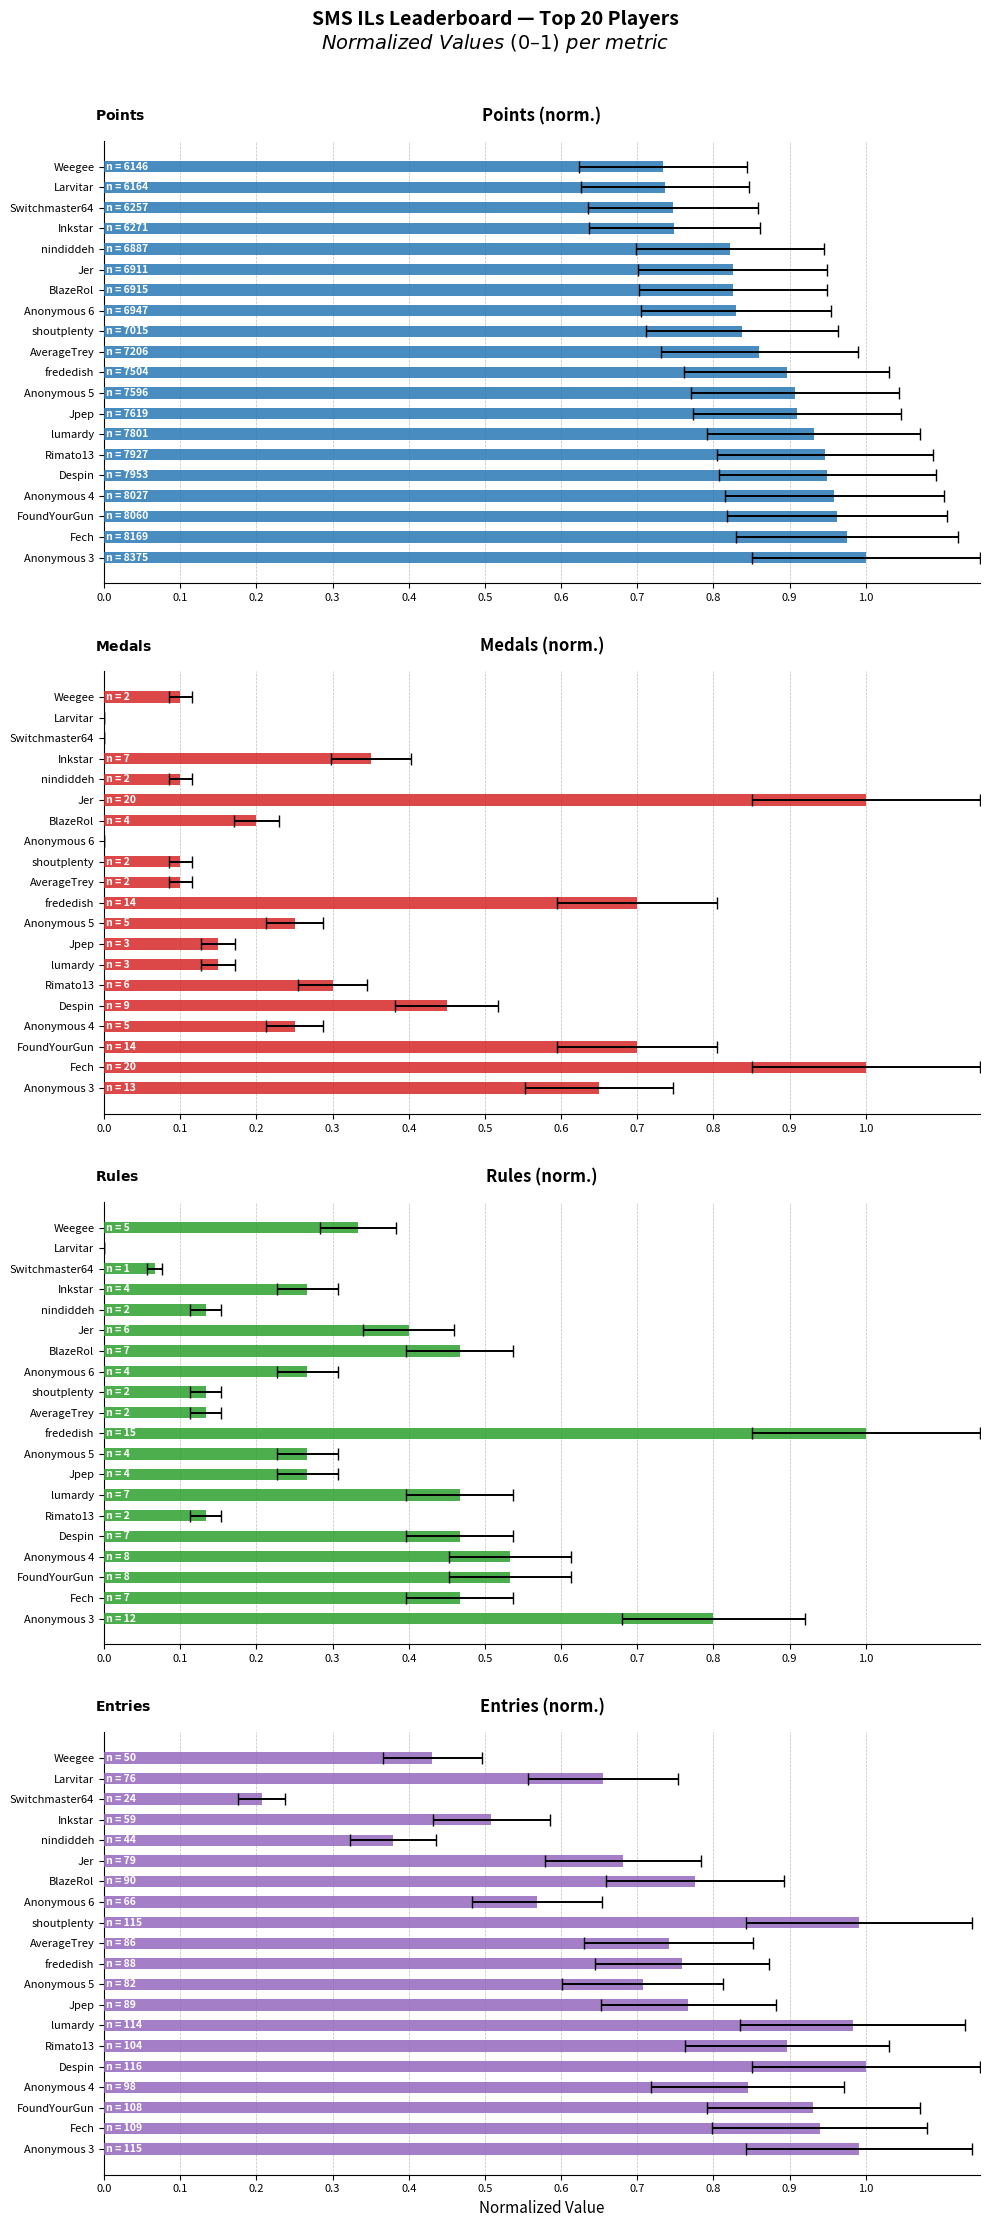

What is the approximate value of Rules (norm.) at Jer?

0.4